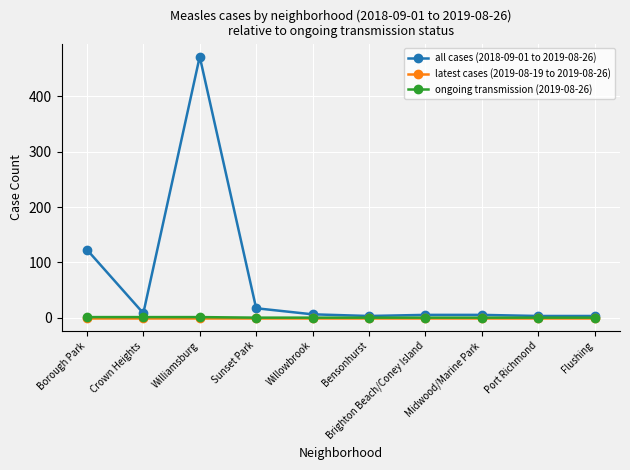

What is the label of the 6th point from the left?

Bensonhurst